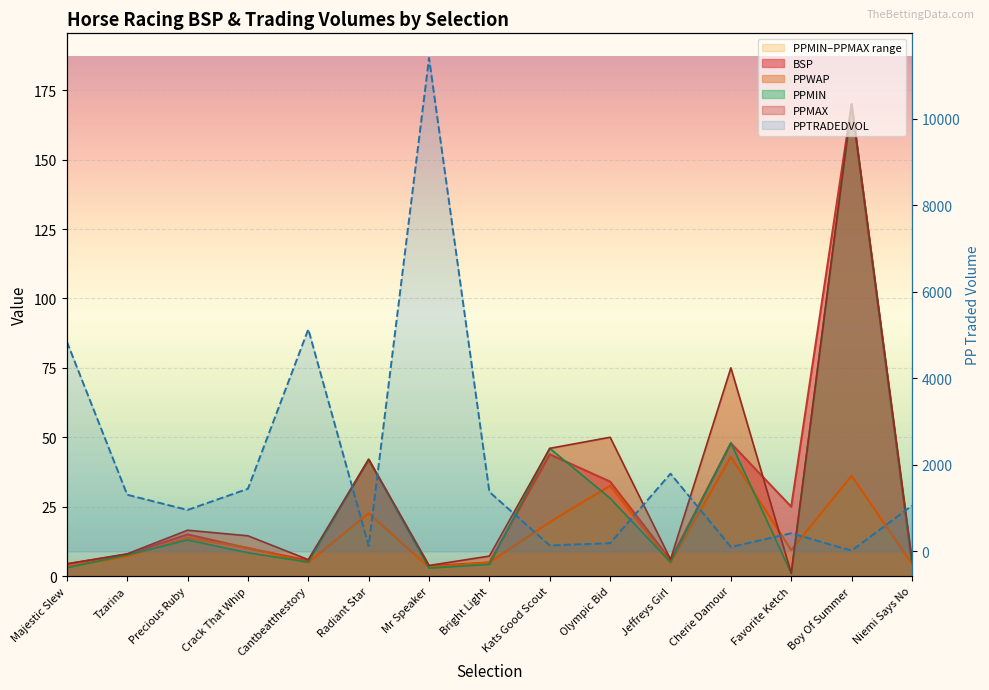

Is the value of PPWAP at Cantbeatthestory greater than the value of PPMAX at Cantbeatthestory?

No